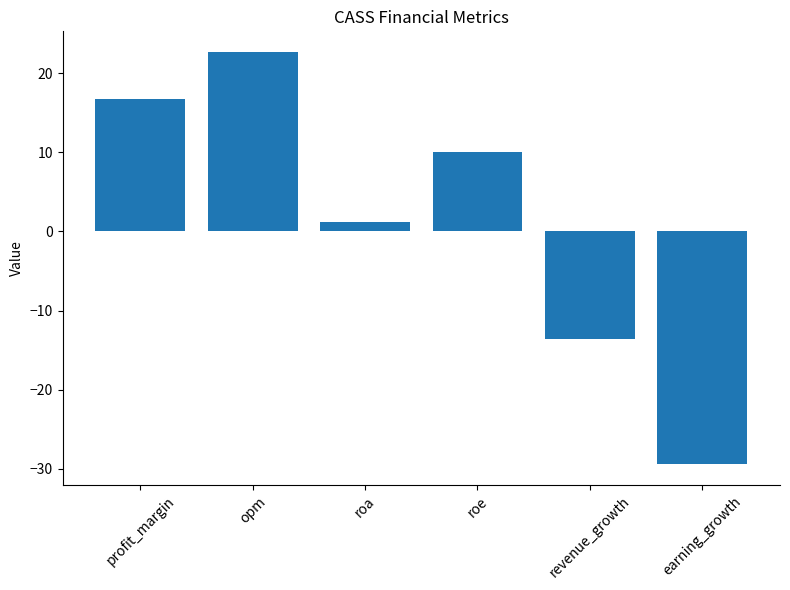

List the labels in order of value, largest first.

opm, profit_margin, roe, roa, revenue_growth, earning_growth